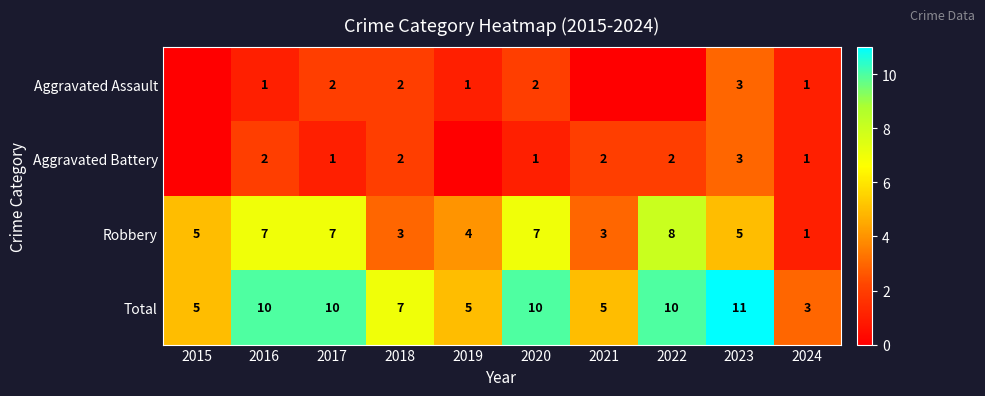

The value of Aggravated Assault at 2020 is 3. True or false?

False